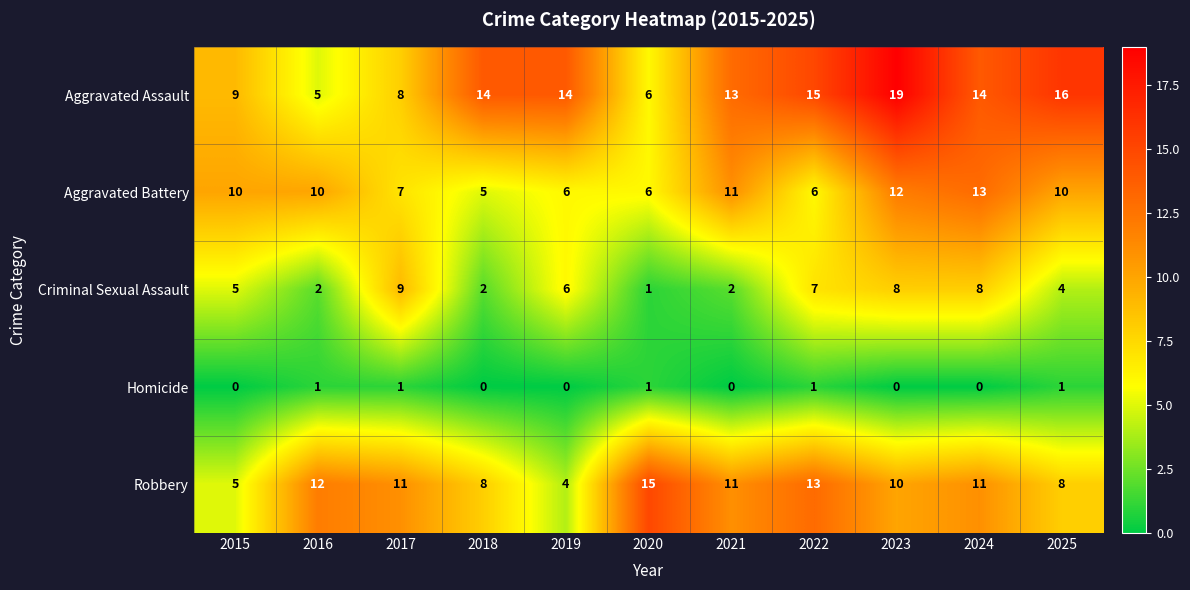

Which series has the largest range (max minus min)?

Aggravated Assault